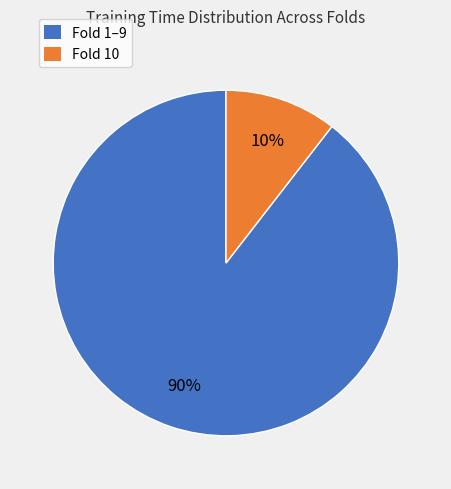

Is there a majority slice in this chart?

Yes